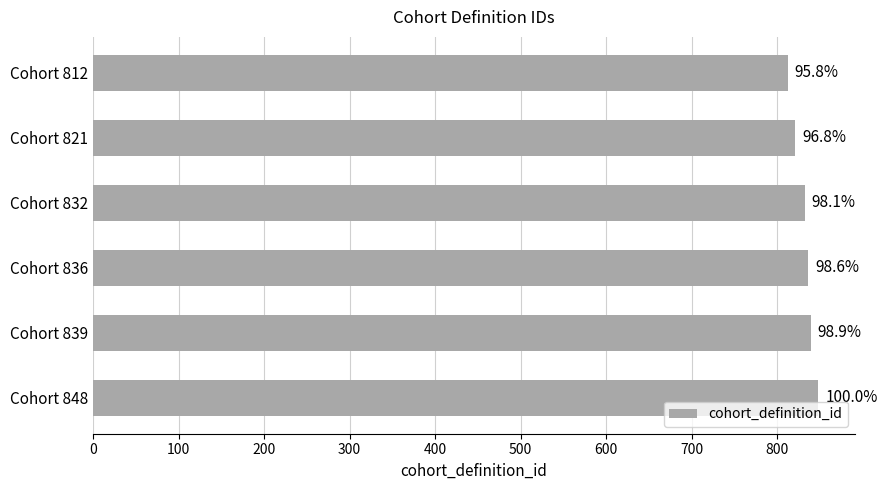

How many bars are there in total?

6